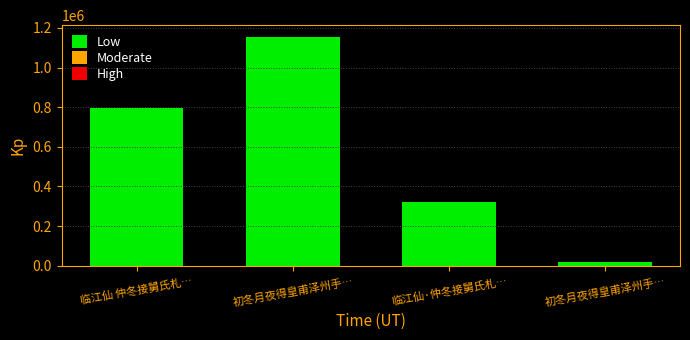

At which category does the chart reach its minimum across all series?

初冬月夜得皇甫泽州手…